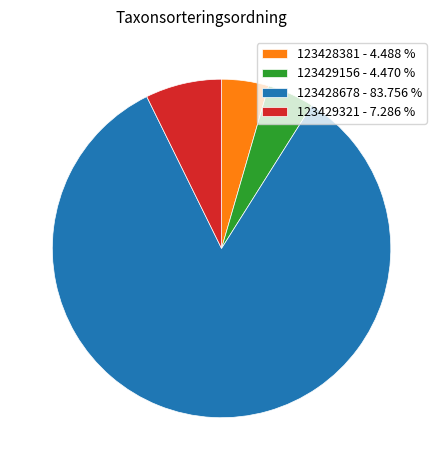

How many slices are in this pie chart?

4